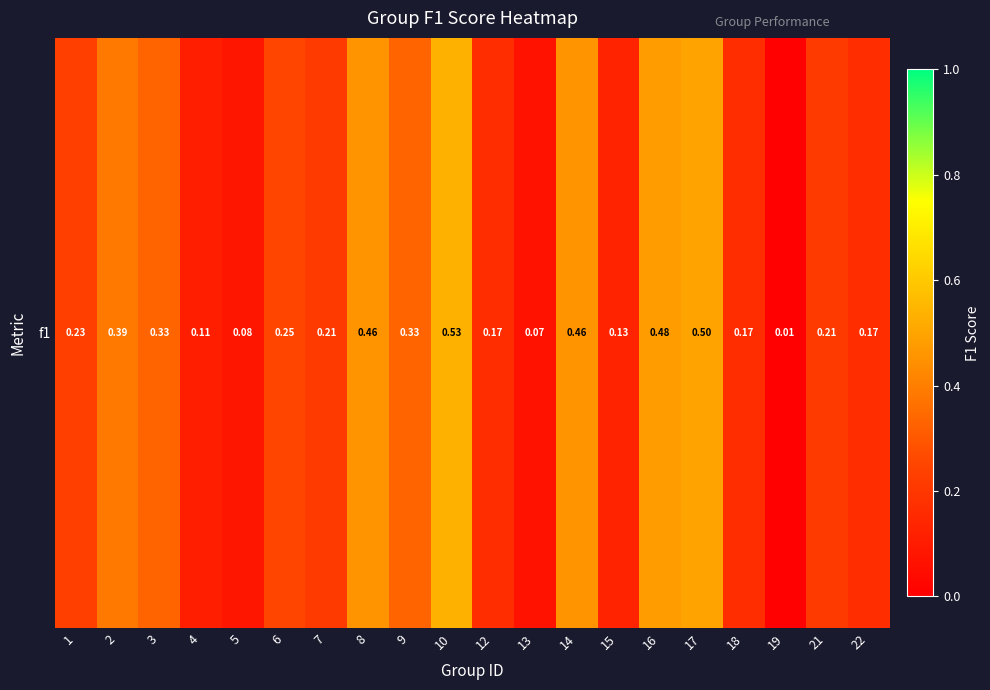

What is the difference between the values at 22 and 16?

0.3